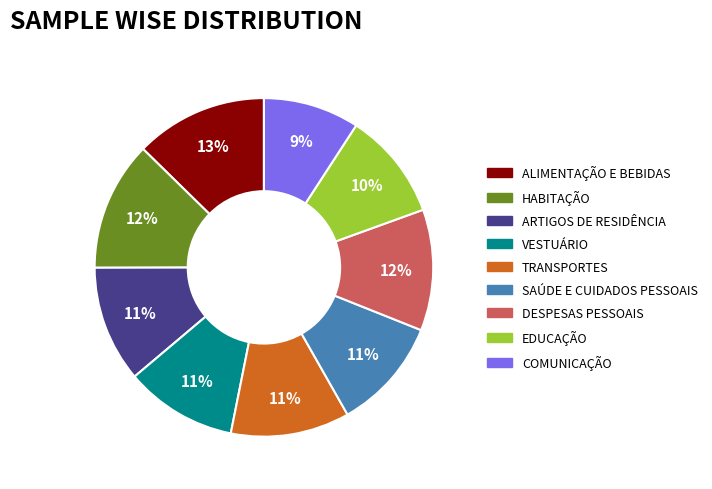

To the nearest percent, what is the average slice percentage?

11%